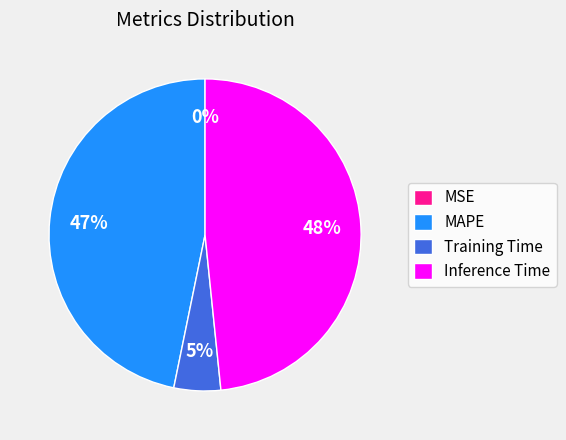

Is the sum of MAPE and Inference Time greater than half?

Yes